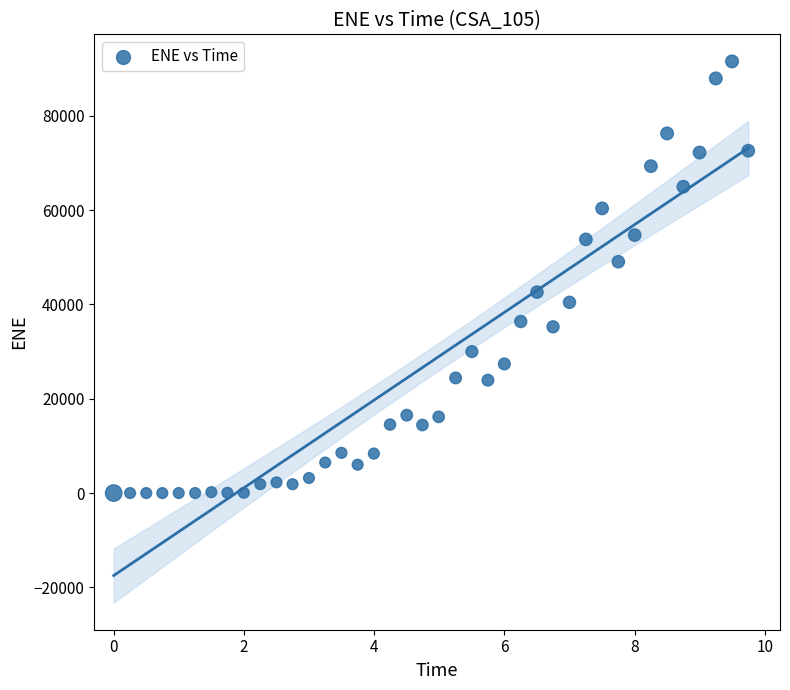

What is the range of Y values (max minus min)?

91554.0